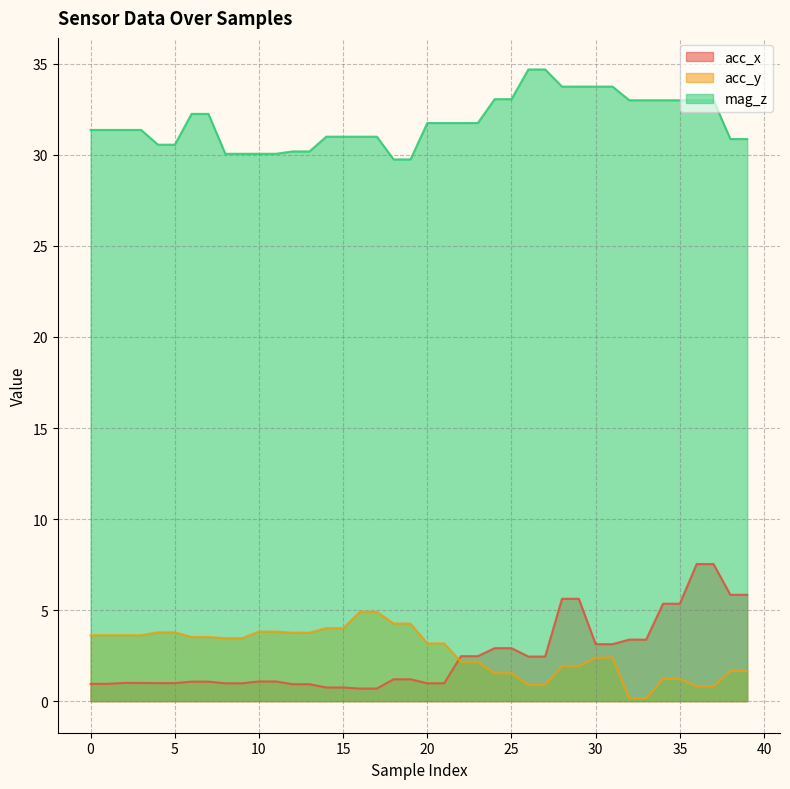

At how many categories does at least one series exceed 9?

40